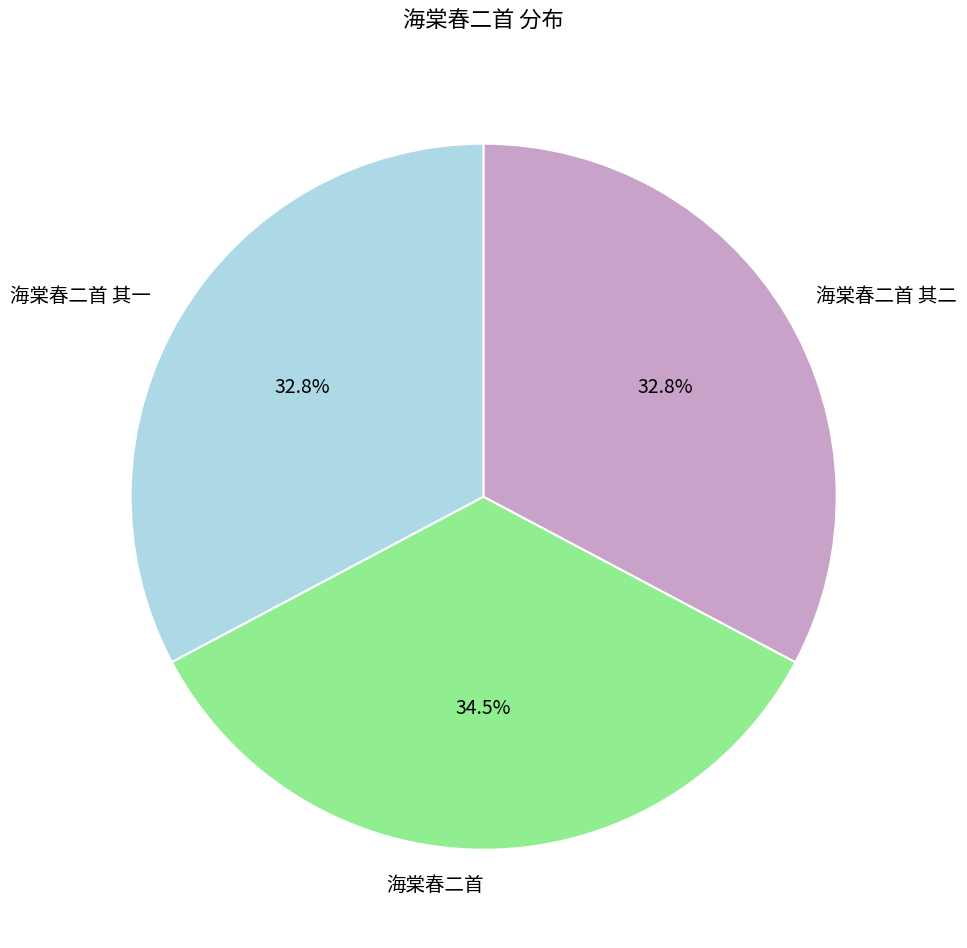

Which slice is the largest?

海棠春二首